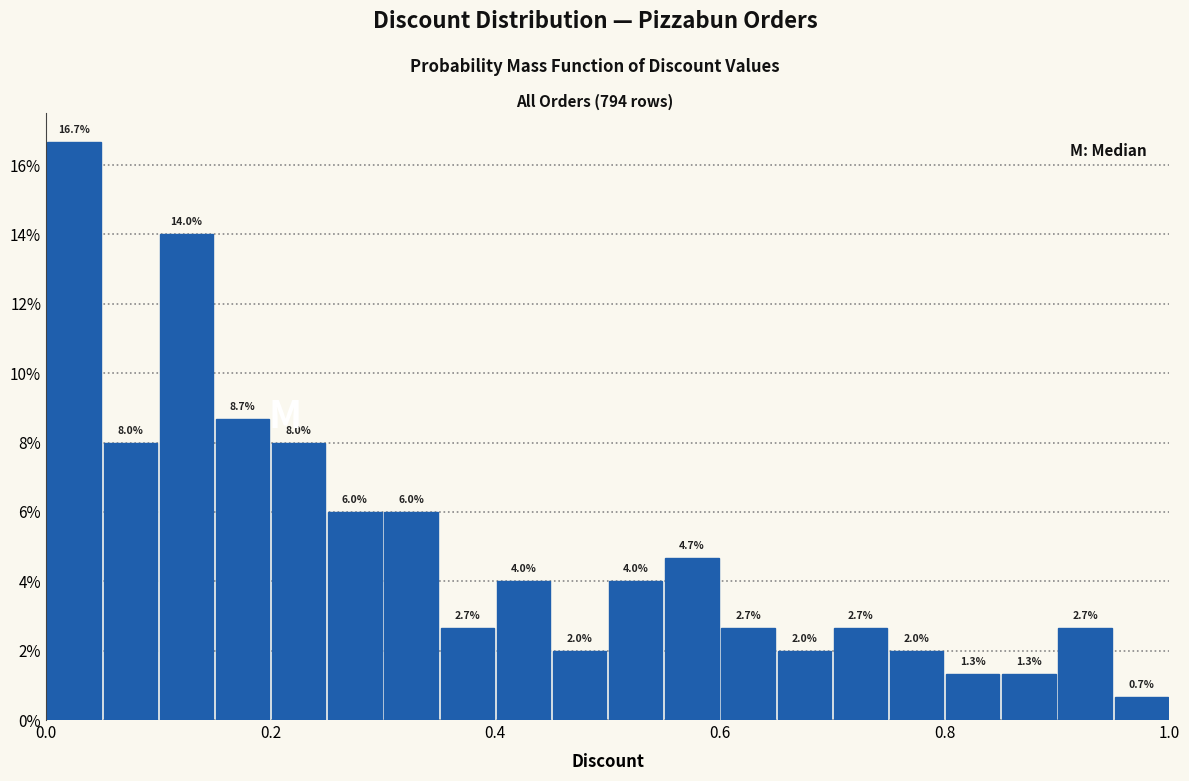

Around what value on the x-axis is the tallest bar? Give the approximate position of its centre, as read against the axis.

0.02